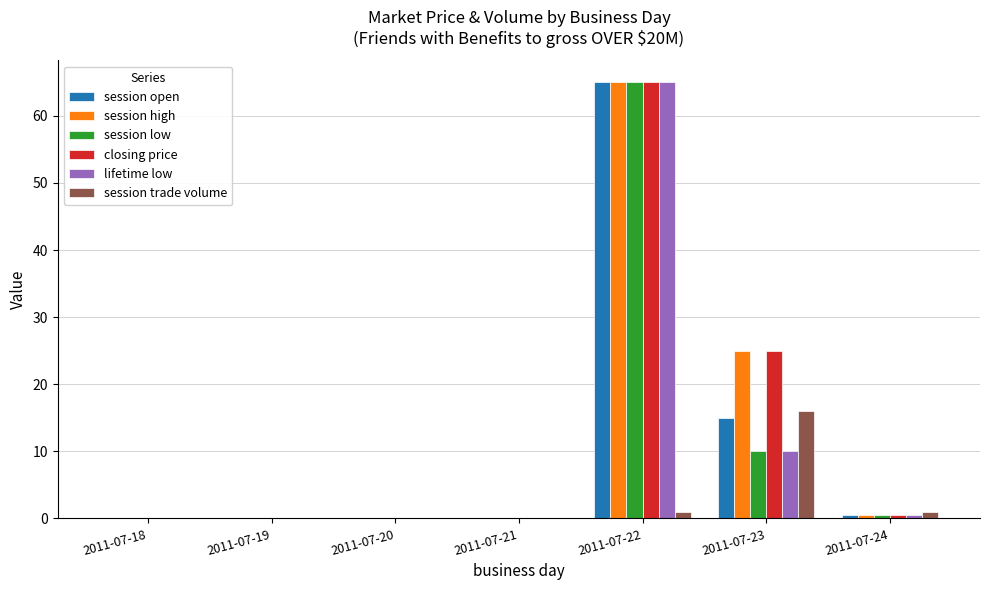

The value of session open at 2011-07-23 is 15.0. True or false?

True